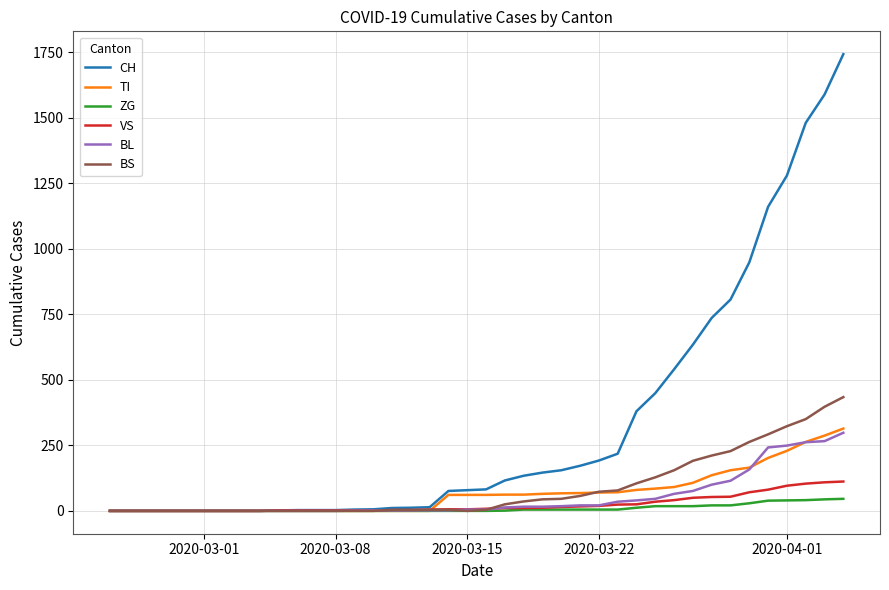

Which series has the widest spread of values?

CH